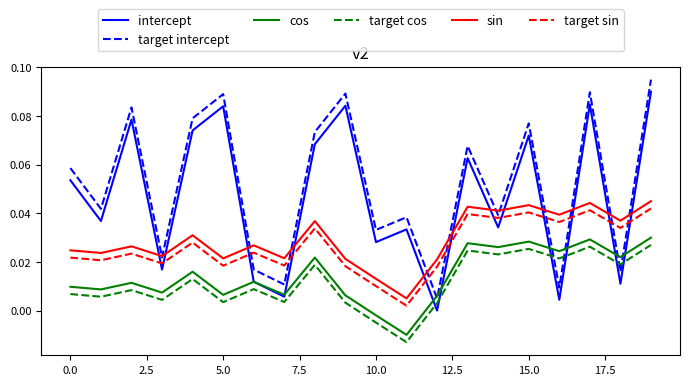

True or false: sin and target sin intersect in this chart.

False